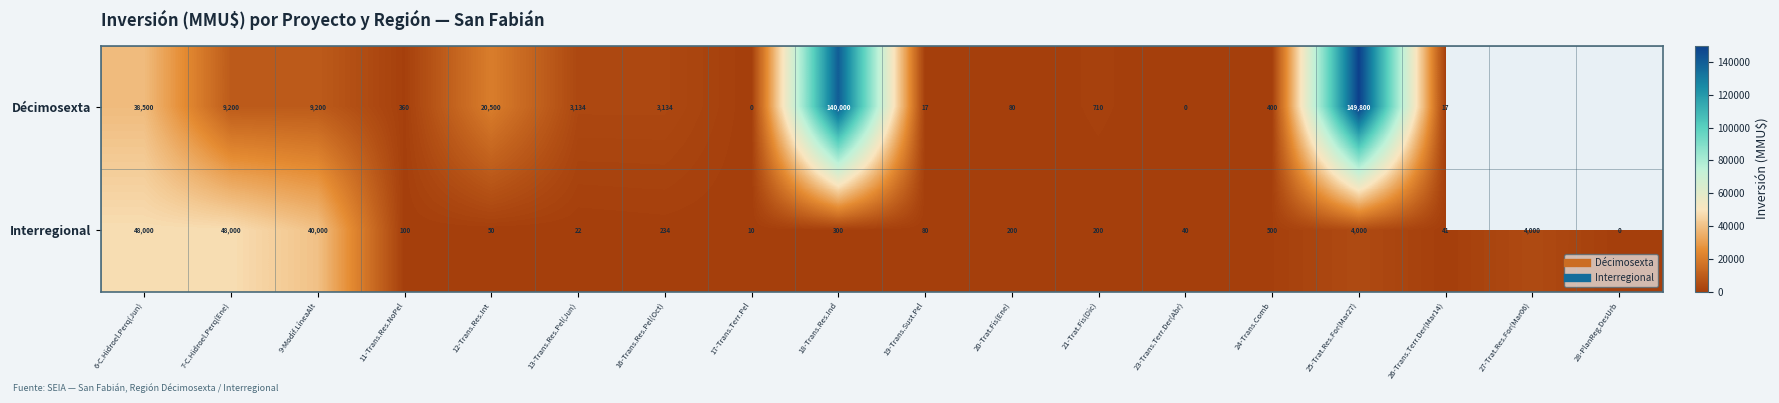

The value of Décimosexta at 20-Trat.Fis(Ene) is 80.0. True or false?

True